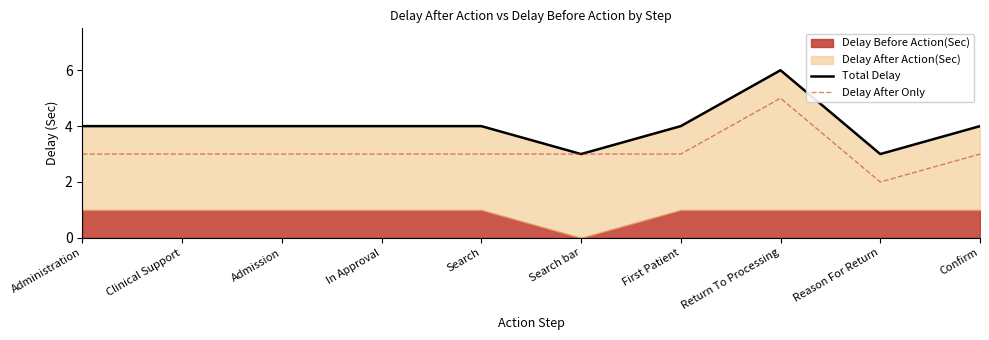

How many values in the Delay After Only series exceed 3?

1